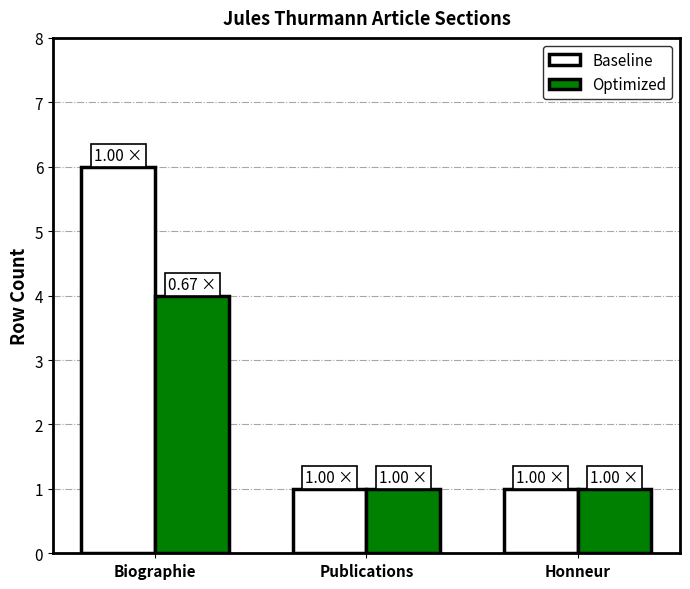

List the series in order of their overall mean, highest first.

Baseline, Optimized